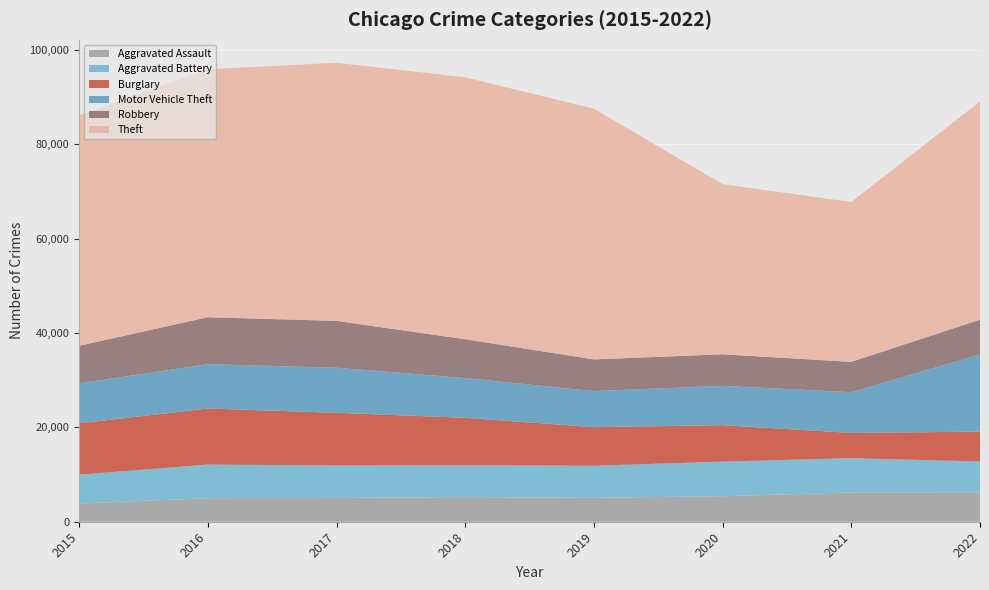

Reading right to left, list all the values displayed in this chart.

Aggravated Assault: 2022=6243	2021=6217	2020=5411	2019=5066	2018=5216	2017=5049	2016=4989	2015=3873
Aggravated Battery: 2022=6516	2021=7257	2020=7331	2019=6802	2018=6754	2017=6868	2016=7136	2015=6093
Burglary: 2022=6333	2021=5351	2020=7729	2019=8184	2018=10061	2017=11169	2016=11873	2015=10881
Motor Vehicle Theft: 2022=16359	2021=8636	2020=8313	2019=7640	2018=8416	2017=9557	2016=9391	2015=8488
Robbery: 2022=7382	2021=6425	2020=6707	2019=6721	2018=8236	2017=9926	2016=9959	2015=7959
Theft: 2022=46245	2021=33874	2020=36063	2019=53118	2018=55523	2017=54704	2016=52556	2015=48790